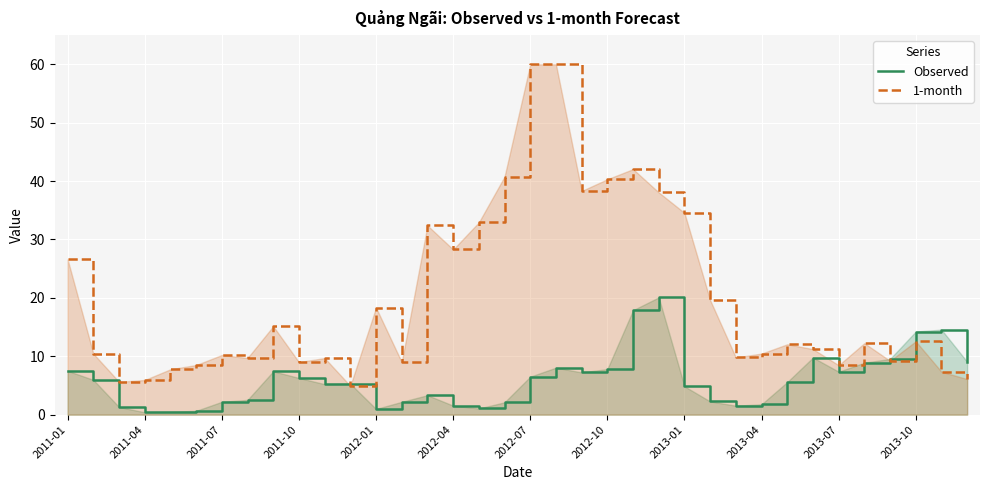

What is the highest value of the 1-month series?

60.0